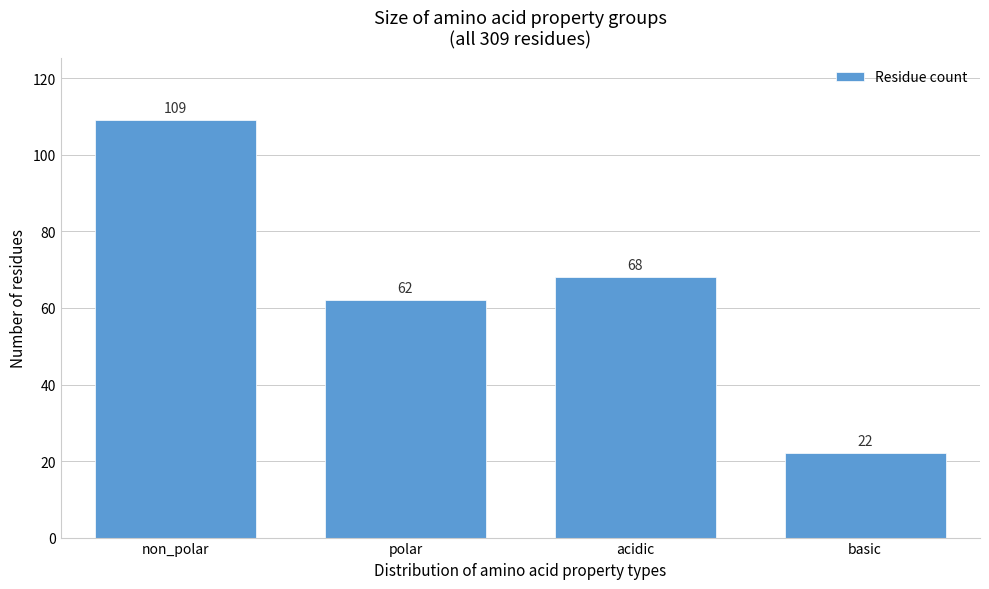

Reading right to left, extract all data points from this chart.

basic=22	acidic=68	polar=62	non_polar=109